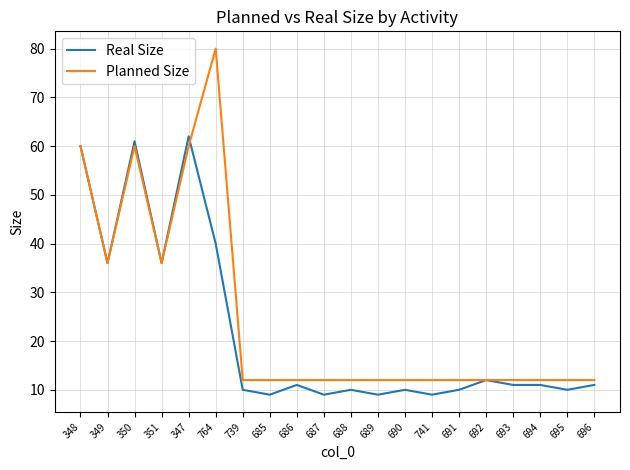

True or false: Real Size has a value of 10 at 691.

True